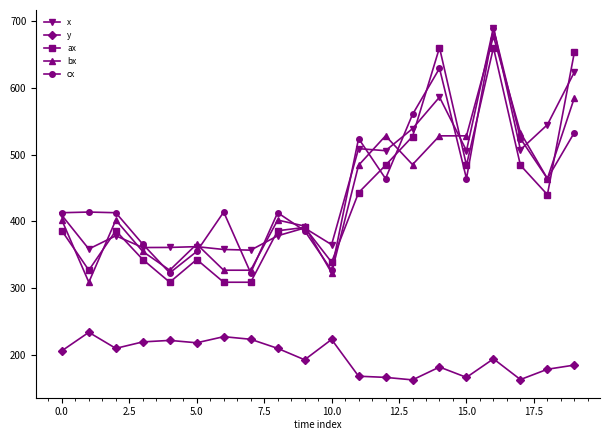

Does the chart have visible grid lines?

No